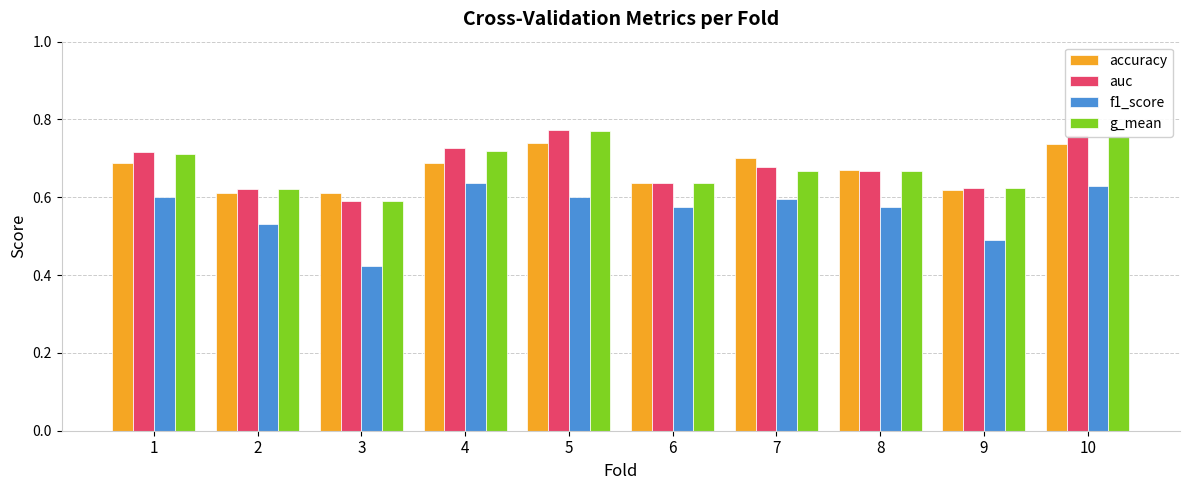

What is the total value across all series at 3?

2.2